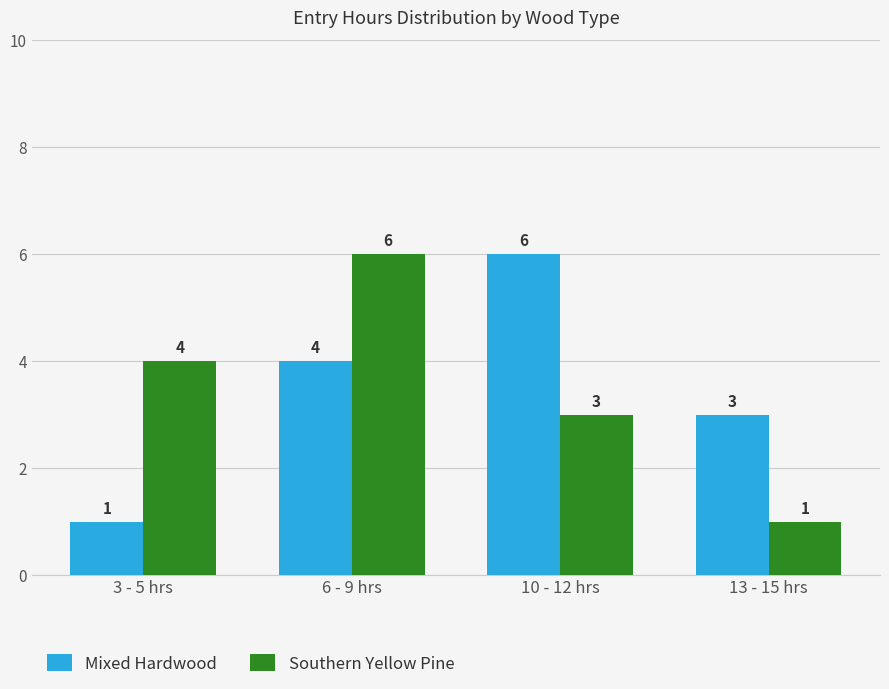

Reading left to right, list all the values displayed in this chart.

Mixed Hardwood: 1	4	6	3
Southern Yellow Pine: 4	6	3	1